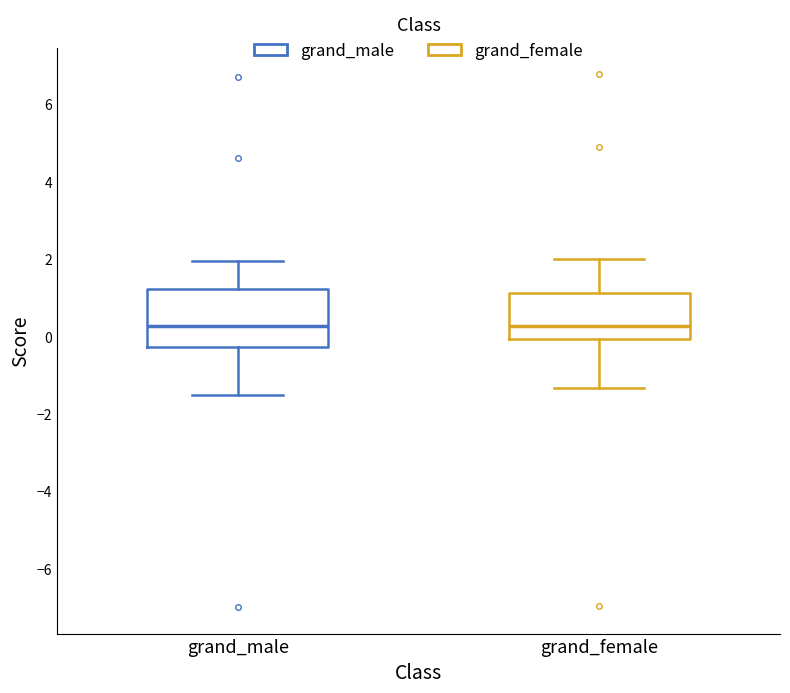

Reading left to right, transcribe this box plot: for each box, give where its median line is, the range the box spans, and where its two whiskers end, as read against the y-axis. The values are not printed on the chart, so give them approximately, as read against the axis.

grand_male: median 0.2, box -0.2 to 1.2, whiskers -1.6 to 2.0
grand_female: median 0.2, box 0.0 to 1.2, whiskers -1.4 to 2.0